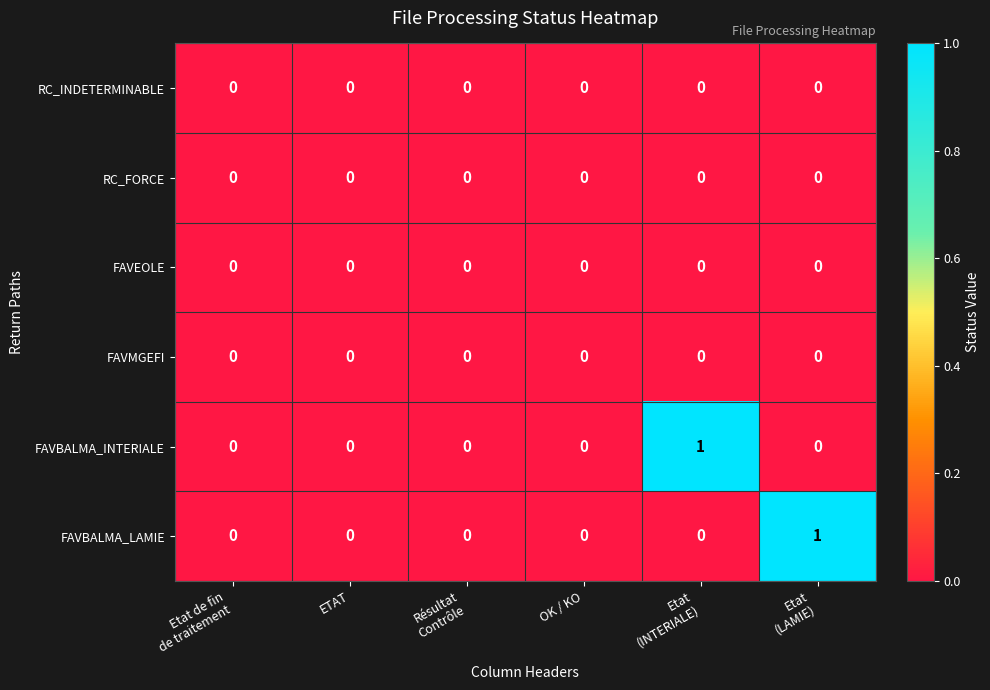

Reading left to right, extract all data points from this chart.

RC_INDETERMINABLE: Etat de fin
de traitement=0	ETAT=0	Résultat
Contrôle=0	OK / KO=0	Etat
(INTERIALE)=0	Etat
(LAMIE)=0
RC_FORCE: Etat de fin
de traitement=0	ETAT=0	Résultat
Contrôle=0	OK / KO=0	Etat
(INTERIALE)=0	Etat
(LAMIE)=0
FAVEOLE: Etat de fin
de traitement=0	ETAT=0	Résultat
Contrôle=0	OK / KO=0	Etat
(INTERIALE)=0	Etat
(LAMIE)=0
FAVMGEFI: Etat de fin
de traitement=0	ETAT=0	Résultat
Contrôle=0	OK / KO=0	Etat
(INTERIALE)=0	Etat
(LAMIE)=0
FAVBALMA_INTERIALE: Etat de fin
de traitement=0	ETAT=0	Résultat
Contrôle=0	OK / KO=0	Etat
(INTERIALE)=1	Etat
(LAMIE)=0
FAVBALMA_LAMIE: Etat de fin
de traitement=0	ETAT=0	Résultat
Contrôle=0	OK / KO=0	Etat
(INTERIALE)=0	Etat
(LAMIE)=1